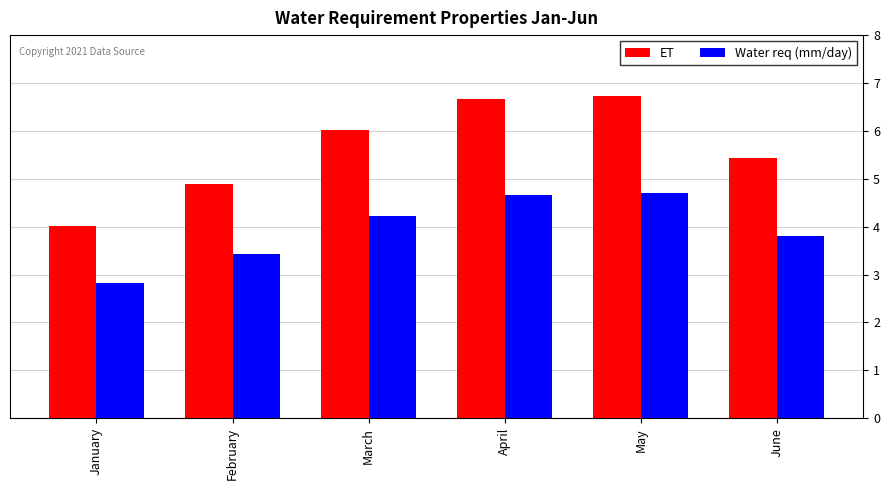

What is the maximum value shown in the chart?

6.7